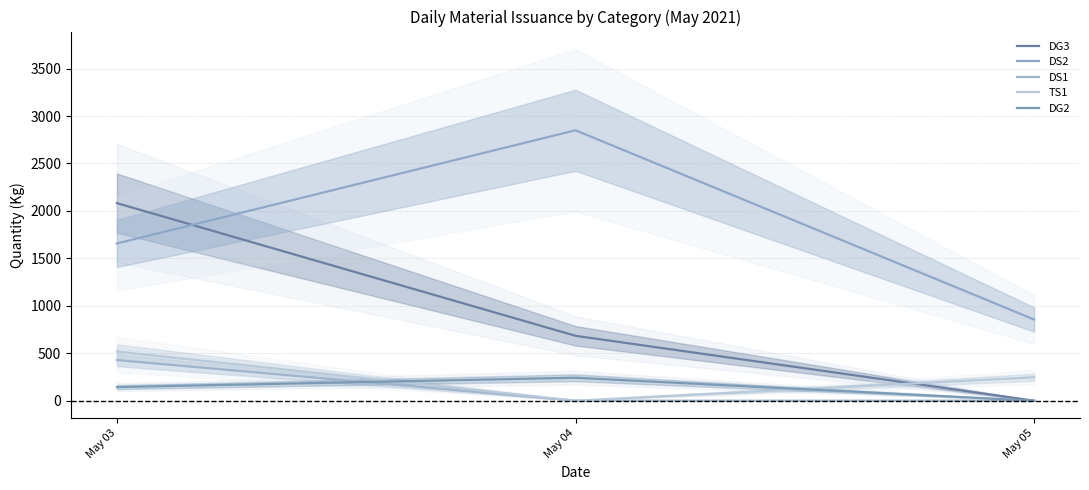

What is the sum of all DG2 values?

385.5